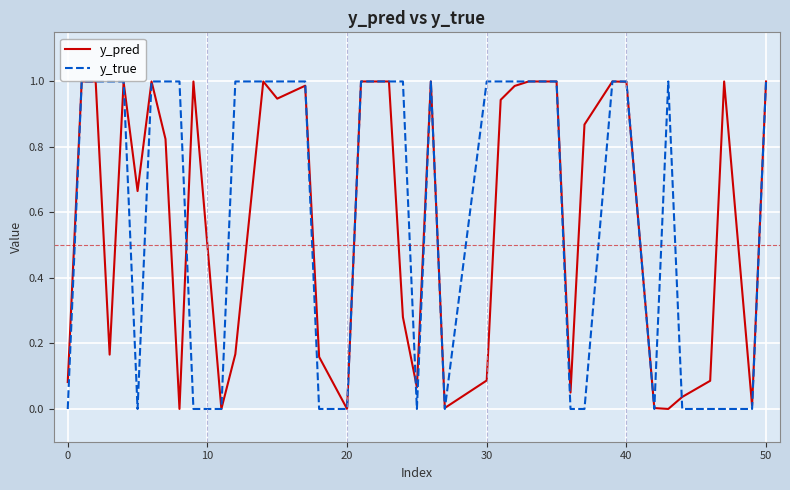

Is this an area chart (filled region under the line)?

No